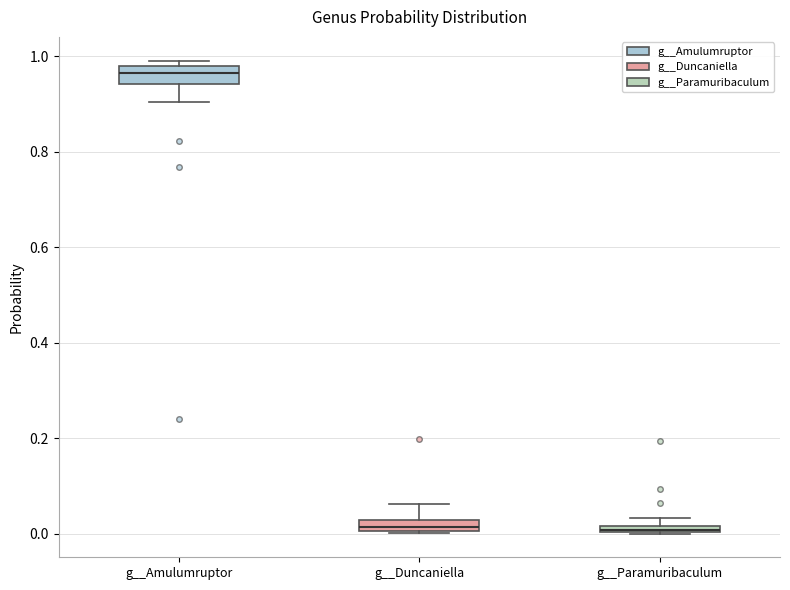

Where is the lower edge of the box for g__Paramuribaculum on the y-axis? The values are not printed on the chart, so give them approximately, as read against the axis.

0.00